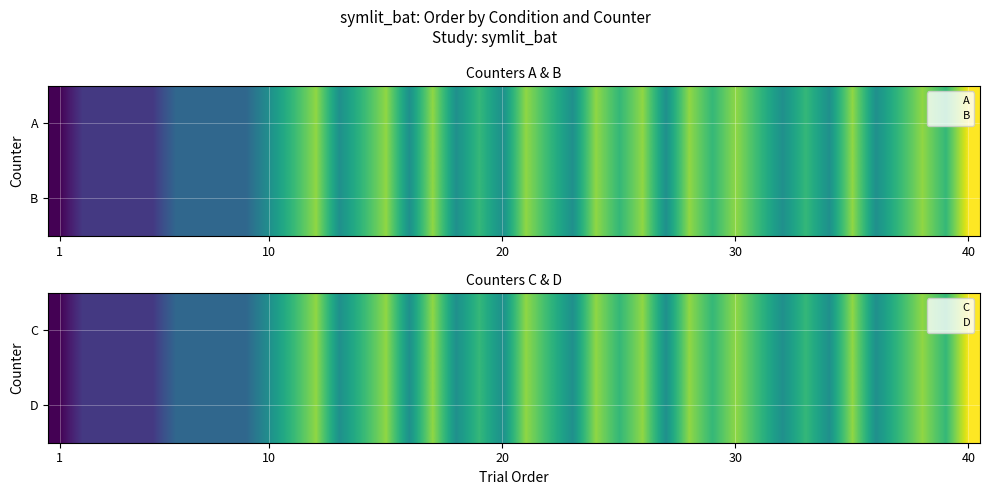

Which label corresponds to the smallest value in the chart?

1